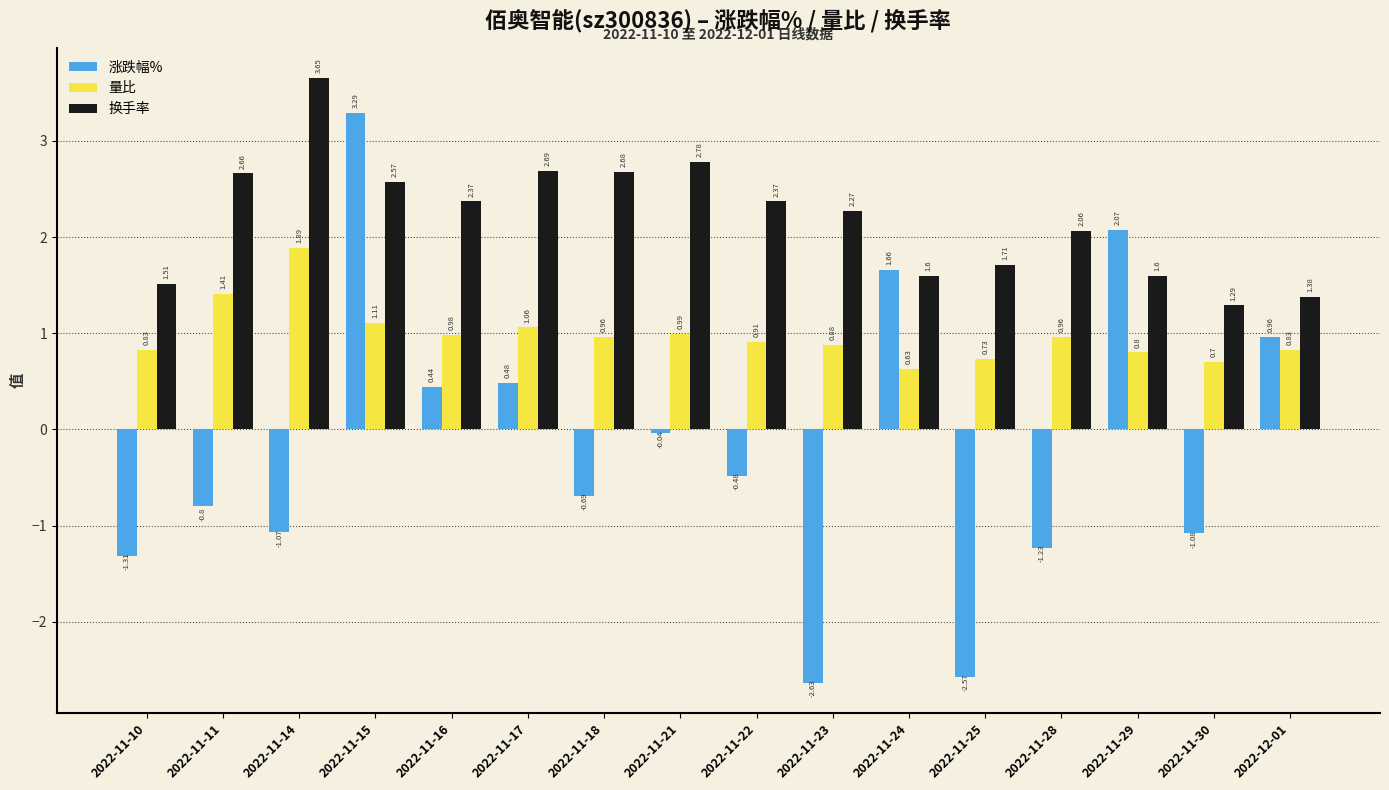

What is the label of the 7th bar from the right?

2022-11-23